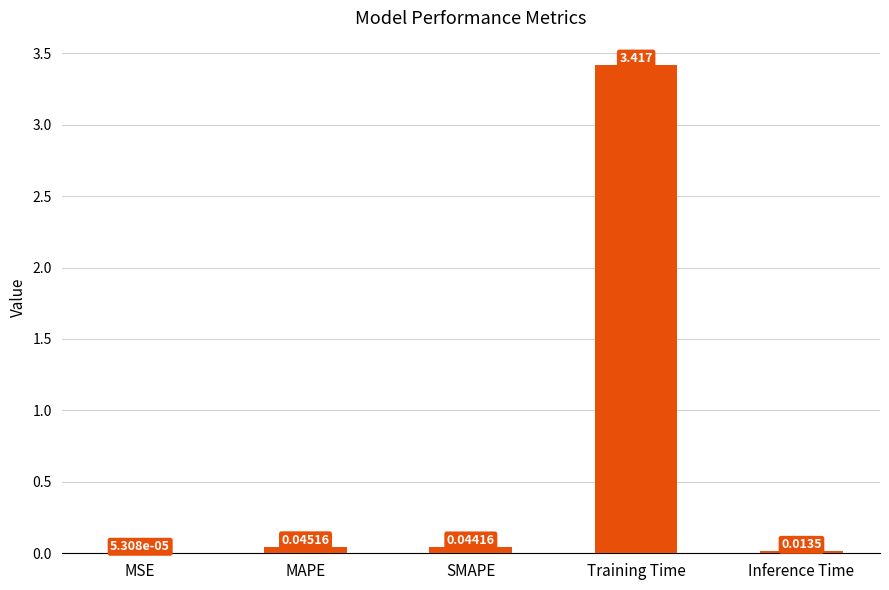

Which has a higher value, Training Time or MSE?

Training Time